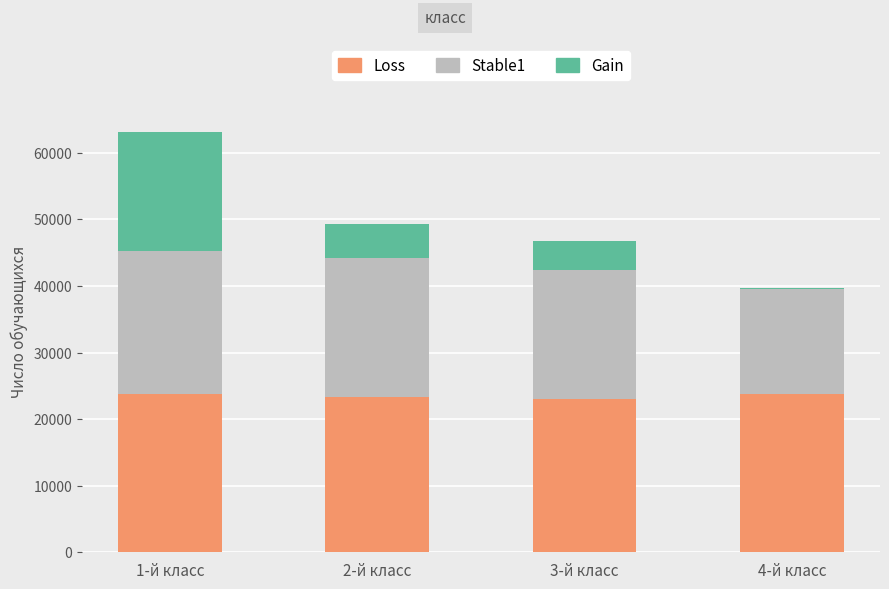

What is the highest value of the Loss series?

23759